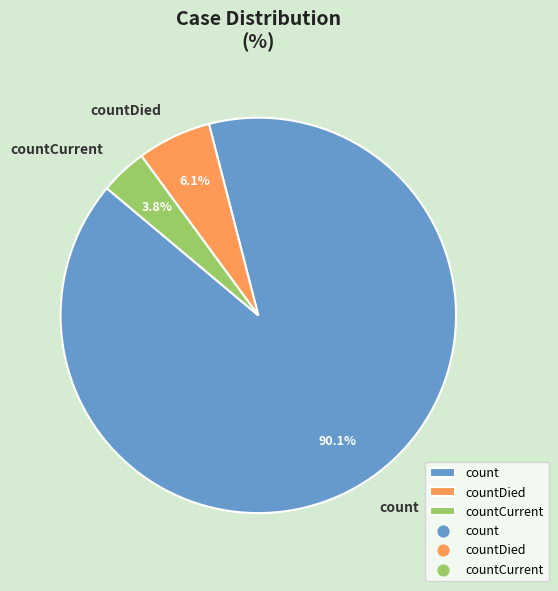

To the nearest percent, what is the average slice percentage?

33%